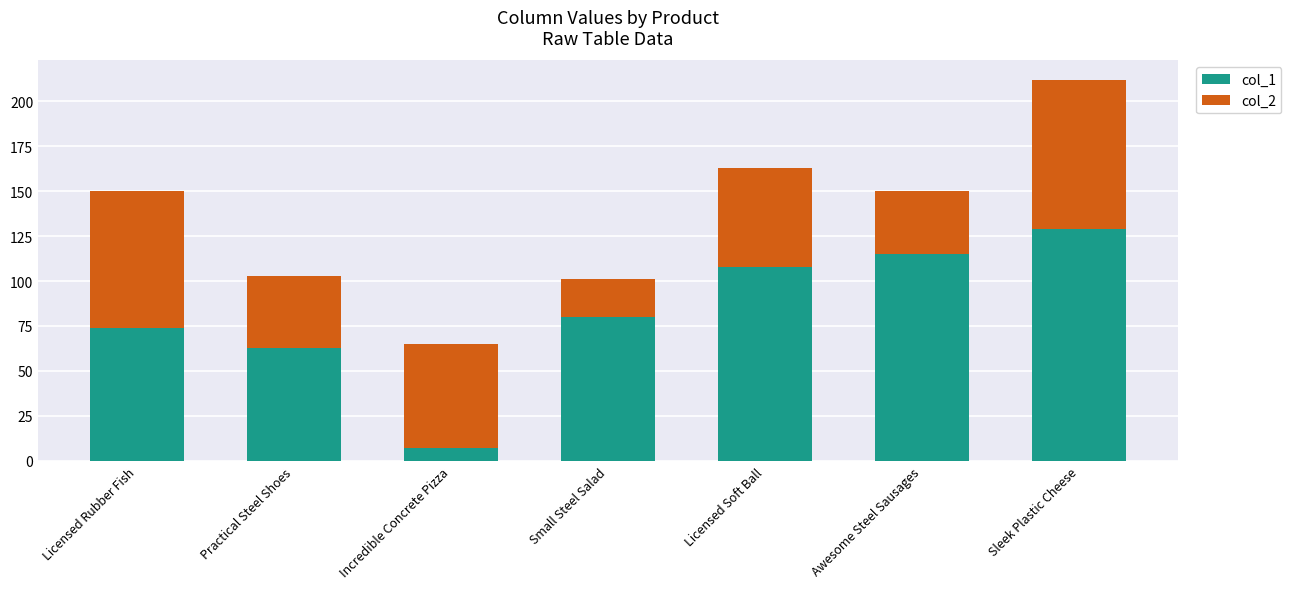

At which label does col_1 reach its minimum?

Incredible Concrete Pizza